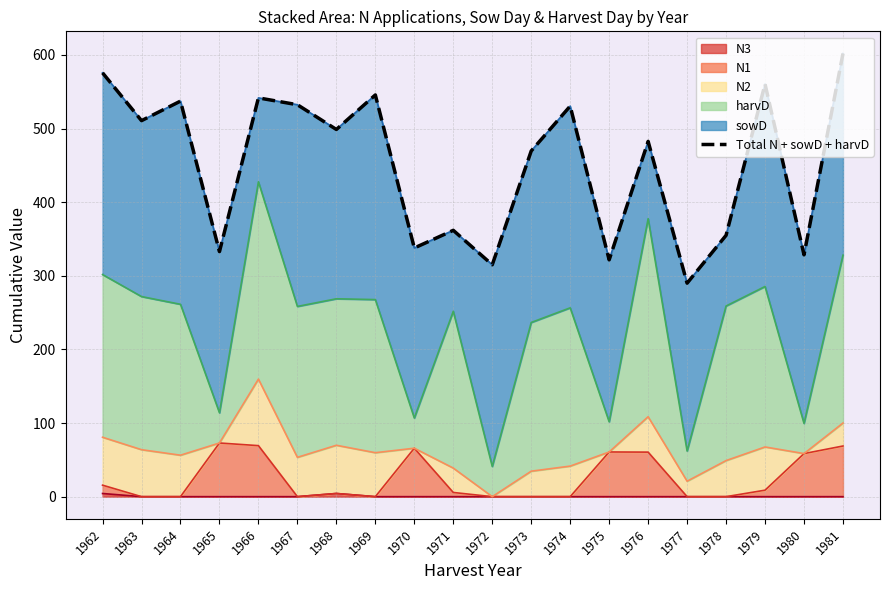

How many values are below 498?

10